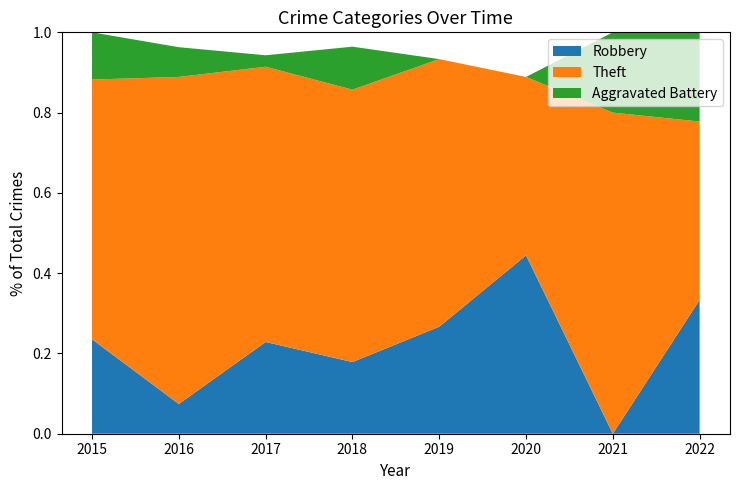

Reading right to left, extract all data points from this chart.

Robbery: 2022=3	2021=0	2020=4	2019=4	2018=5	2017=8	2016=2	2015=4
Theft: 2022=4	2021=4	2020=4	2019=10	2018=19	2017=24	2016=22	2015=11
Aggravated Battery: 2022=2	2021=1	2020=0	2019=0	2018=3	2017=1	2016=2	2015=2